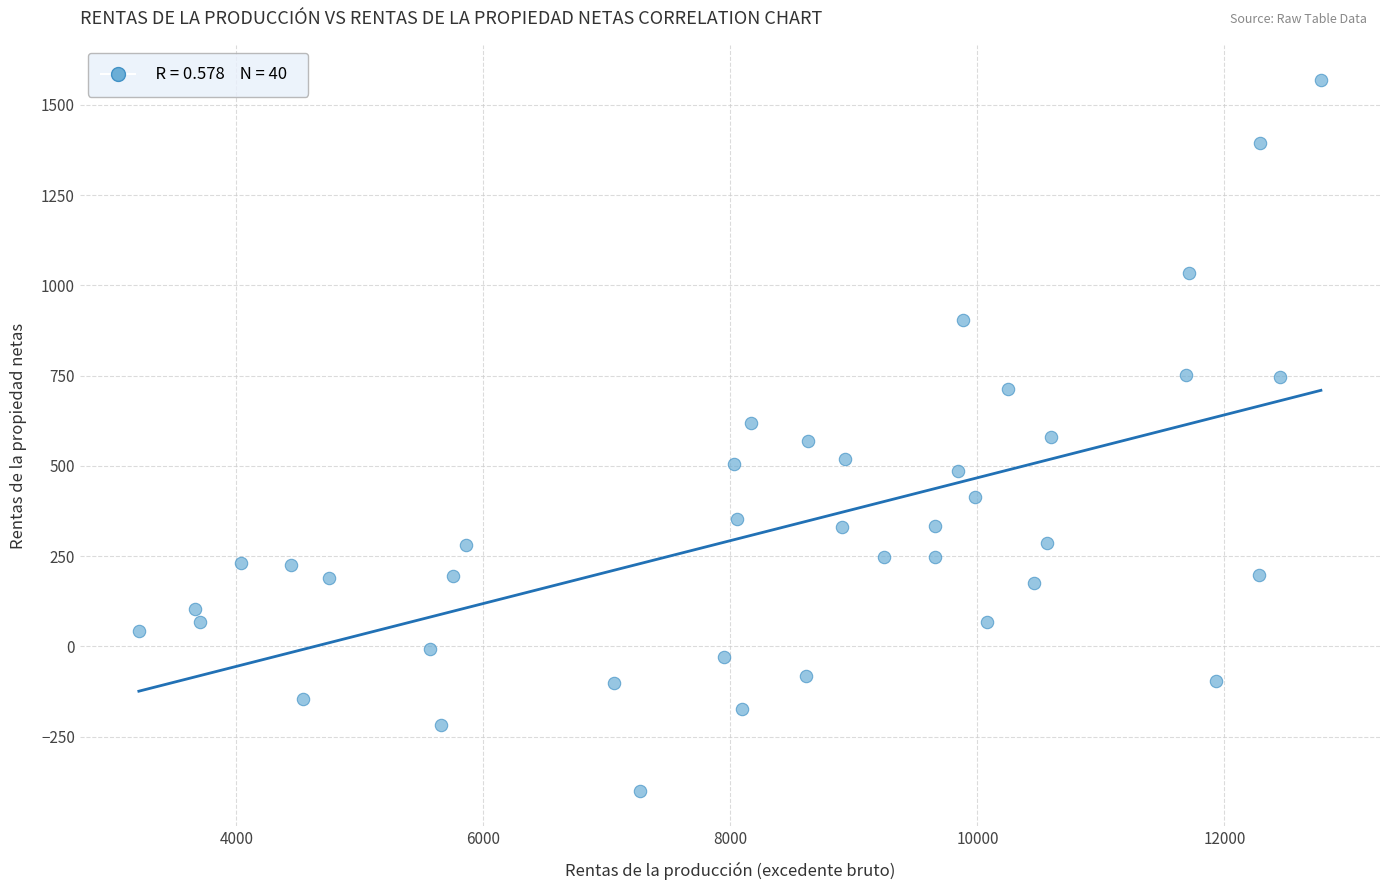

What is the range of Y values (max minus min)?

1968